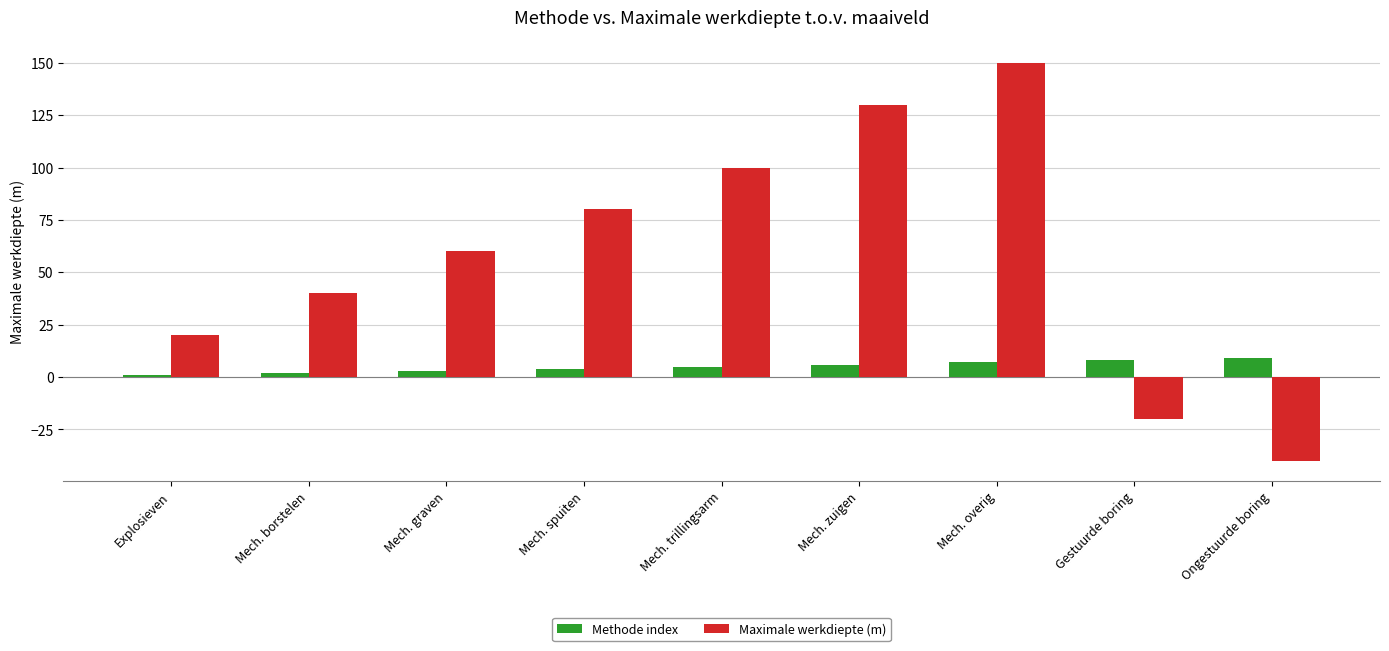

Reading left to right, list all the values displayed in this chart.

Methode index: Explosieven=1	Mech. borstelen=2	Mech. graven=3	Mech. spuiten=4	Mech. trillingsarm=5	Mech. zuigen=6	Mech. overig=7	Gestuurde boring=8	Ongestuurde boring=9
Maximale werkdiepte (m): Explosieven=20	Mech. borstelen=40	Mech. graven=60	Mech. spuiten=80	Mech. trillingsarm=100	Mech. zuigen=130	Mech. overig=150	Gestuurde boring=-20	Ongestuurde boring=-40